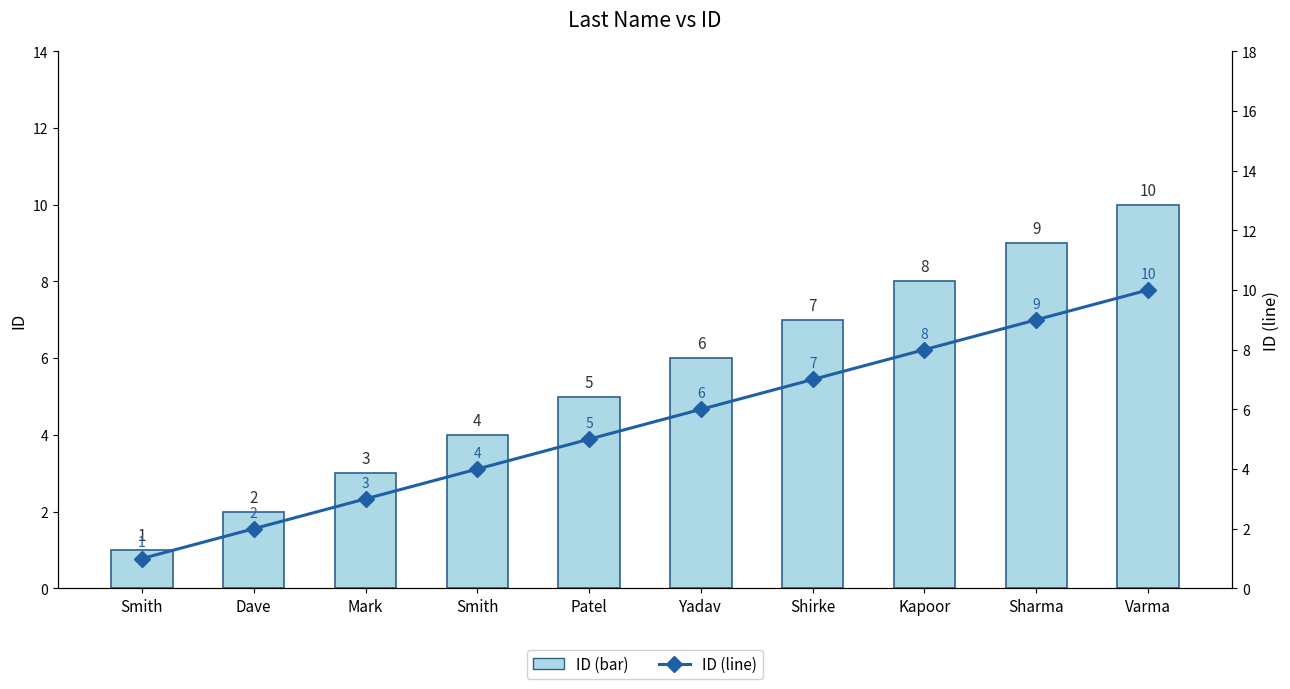

Rank the categories by ID (line) value from lowest to highest.

Smith, Dave, Mark, Smith, Patel, Yadav, Shirke, Kapoor, Sharma, Varma